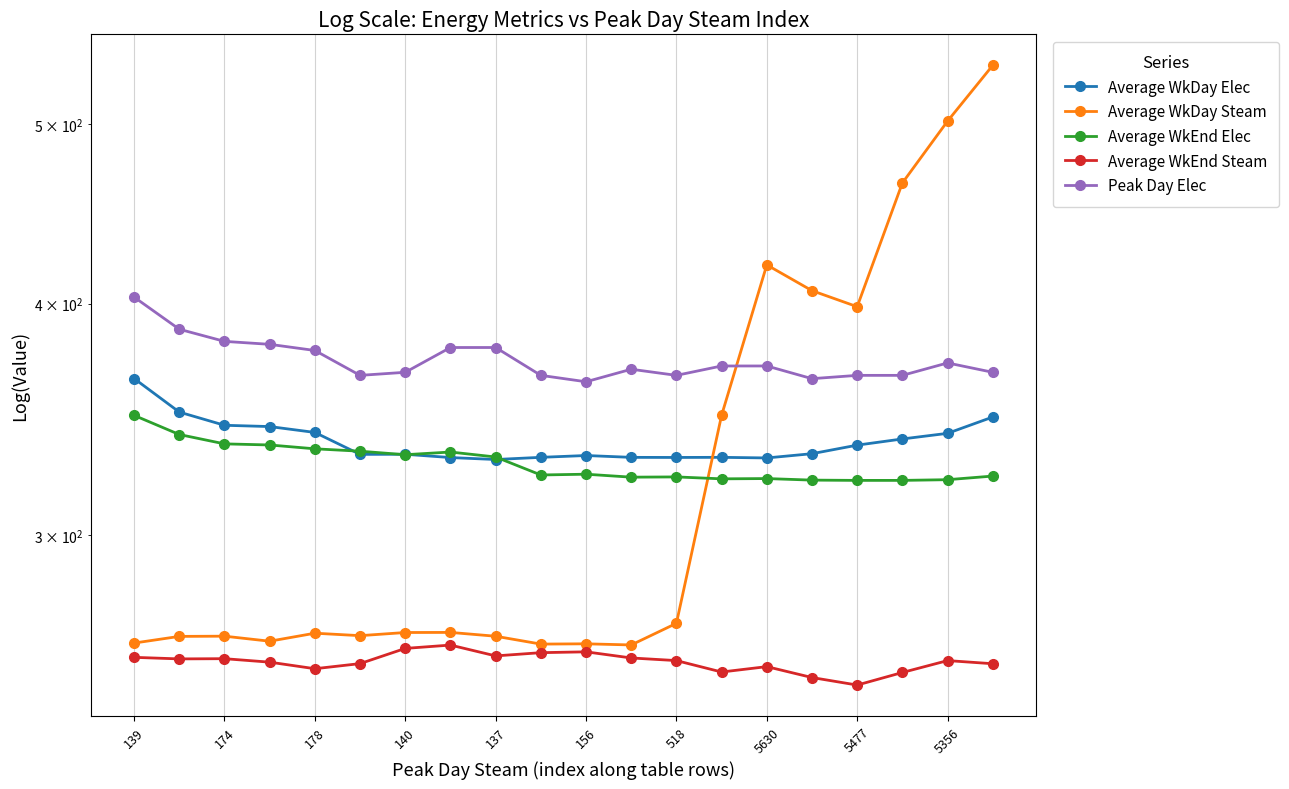

How many series are shown in this chart?

5